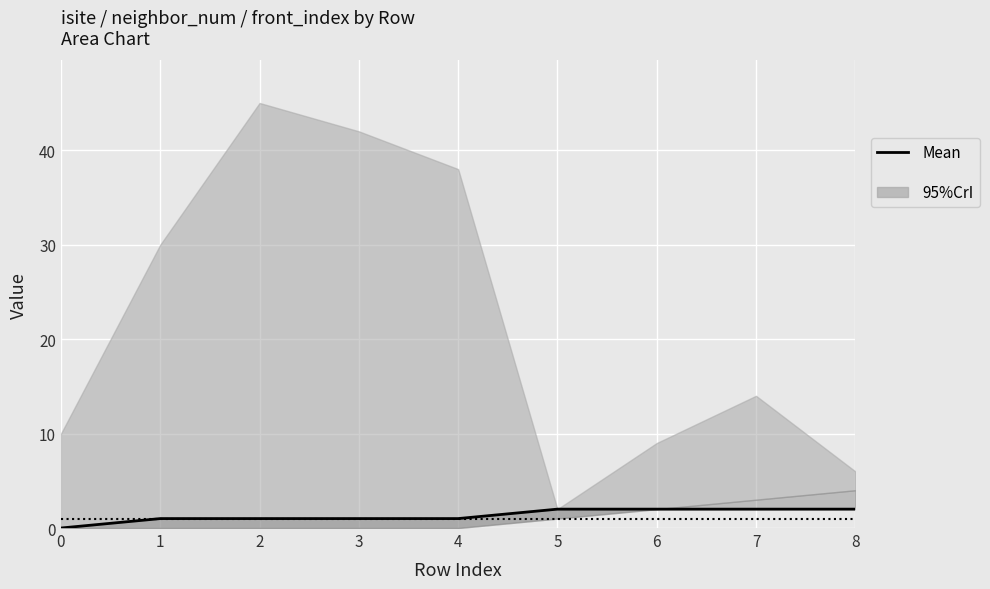

Reading left to right, transcribe all the data shown in this chart.

0=0	1=1	2=1	3=1	4=1	5=2	6=2	7=2	8=2